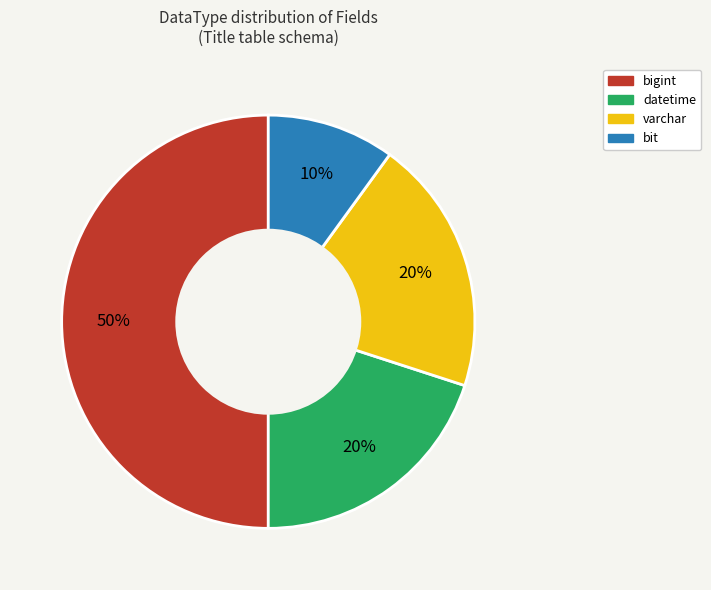

To the nearest percent, what is the difference between the largest and smallest slice percentages?

40%